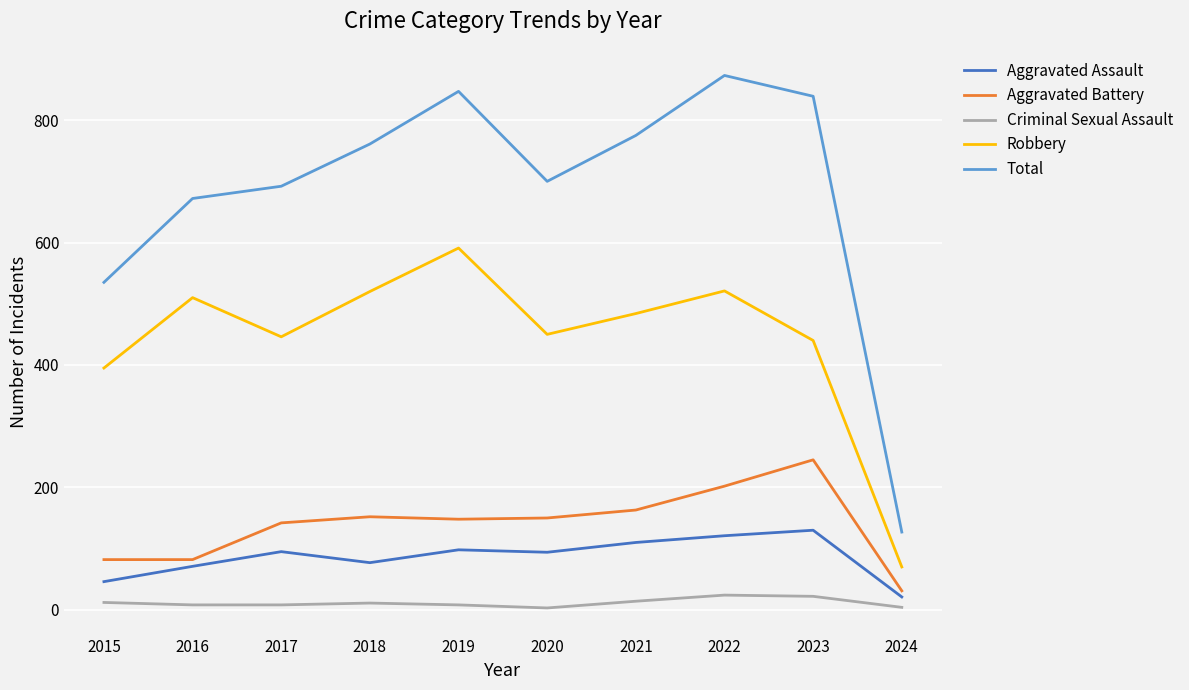

What is the smallest value displayed?

3